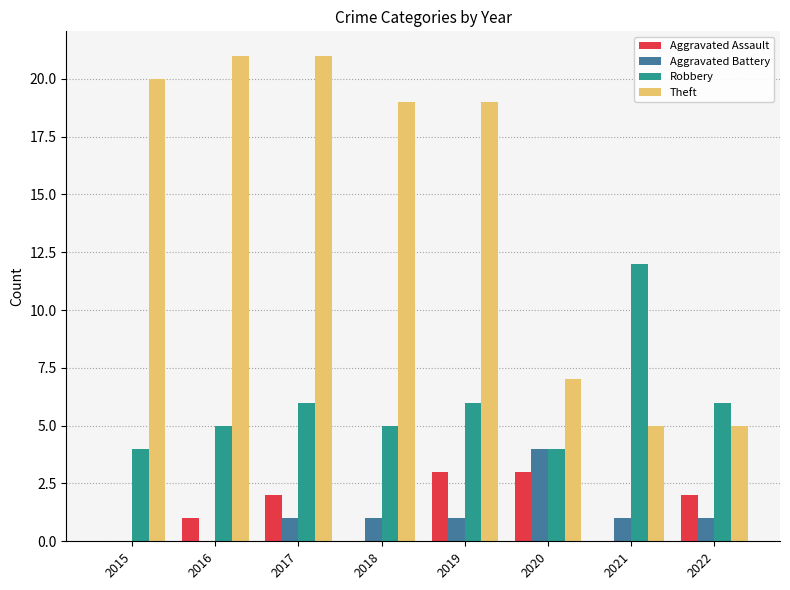

Between 2019 and 2021, which series saw the biggest shift?

Theft